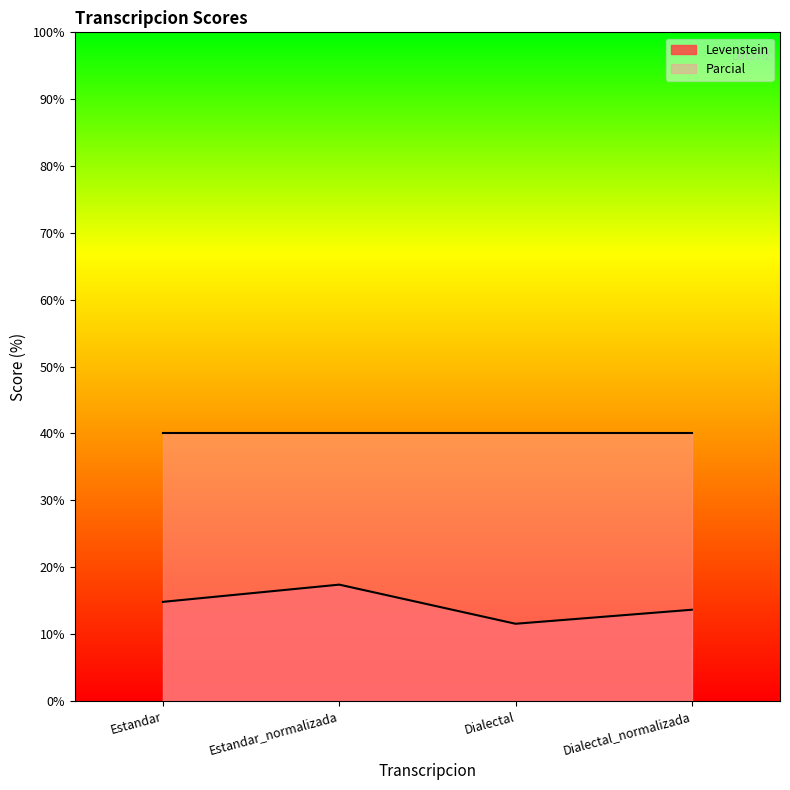

What is the minimum value shown in the chart?

11.5